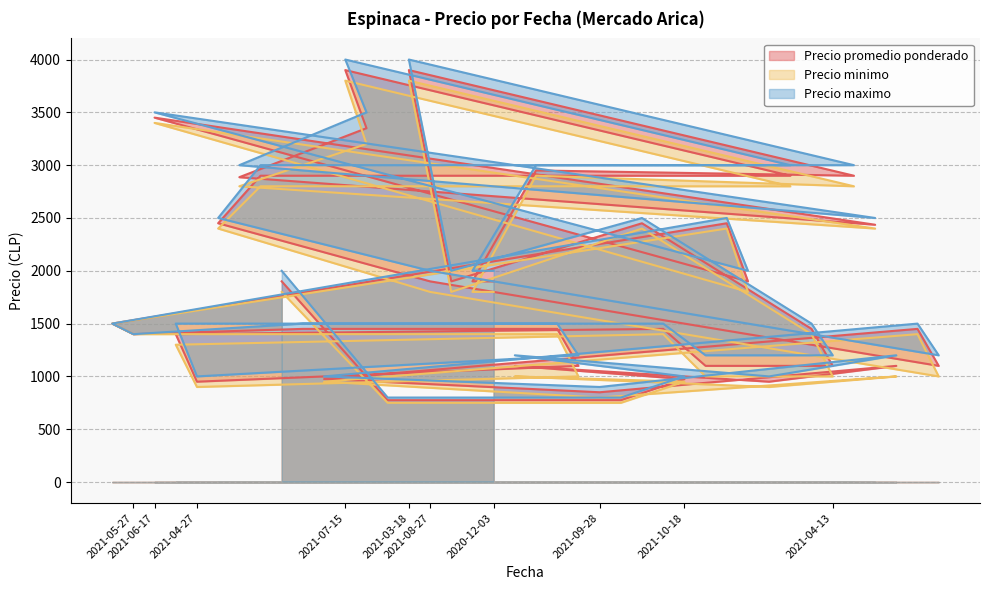

How many distinct data groups are displayed?

3